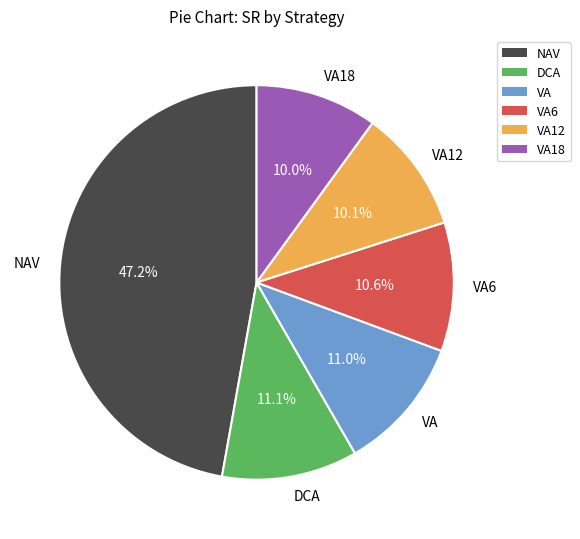

What percentage do VA6 and DCA together represent?

21.7%